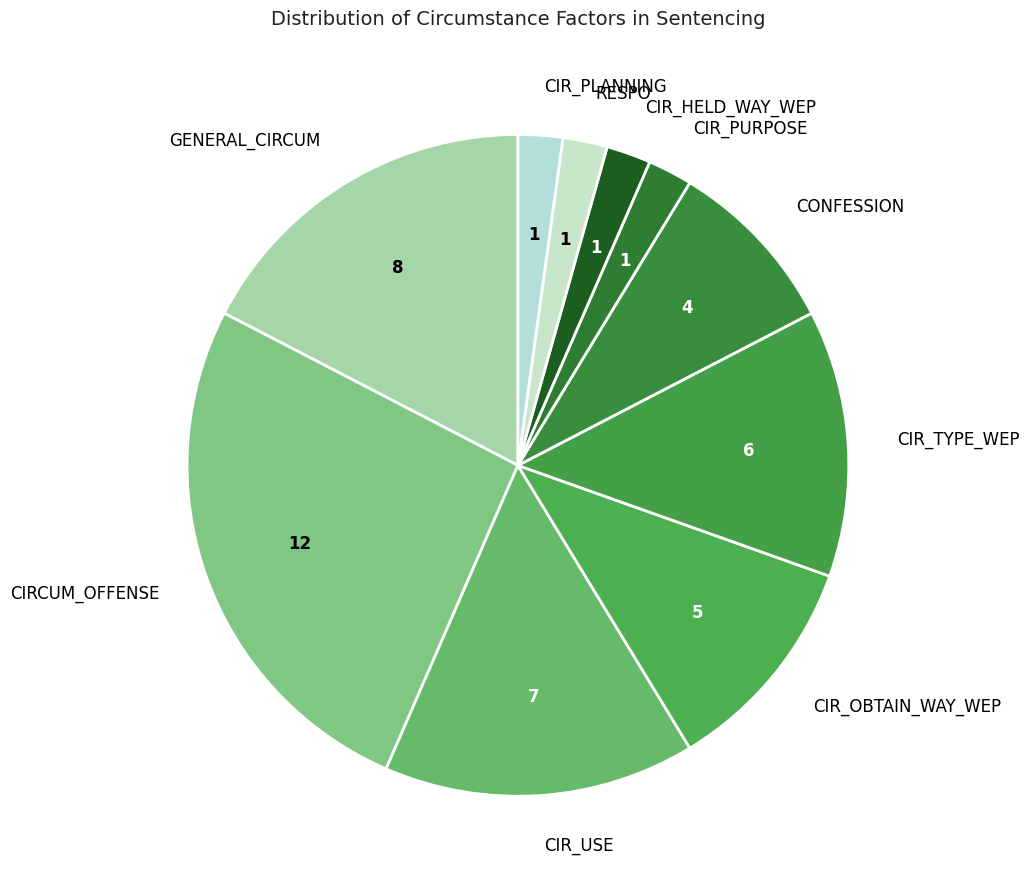

Is there any slice that represents more than half of the pie?

No